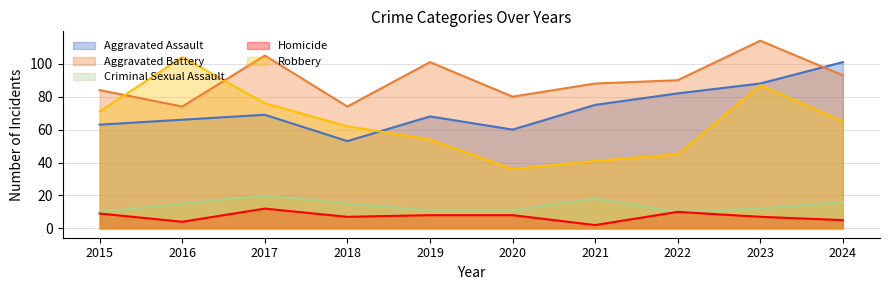

True or false: Criminal Sexual Assault and Robbery cross at least once.

False